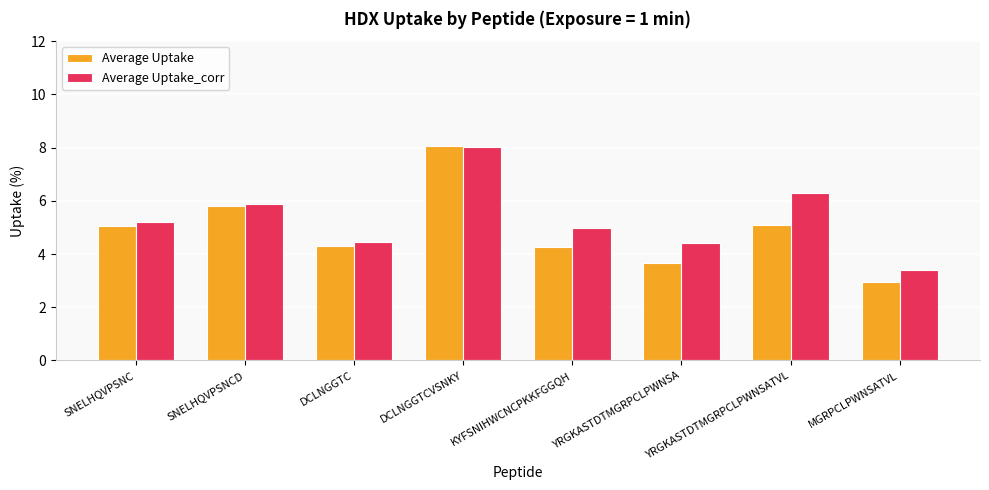

What is the difference between the highest and lowest values at DCLNGGTC?

0.1